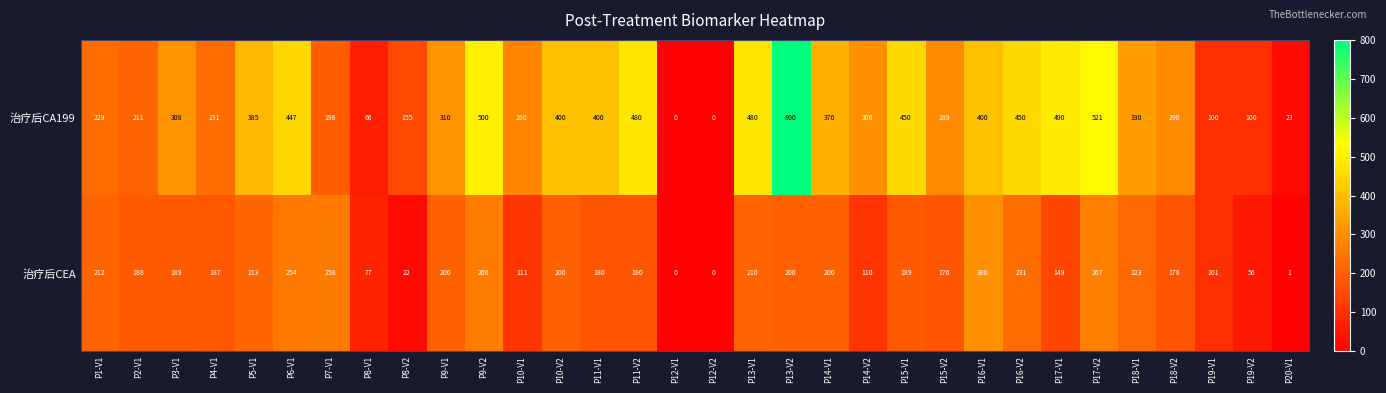

Which series has the largest range (max minus min)?

治疗后CA199